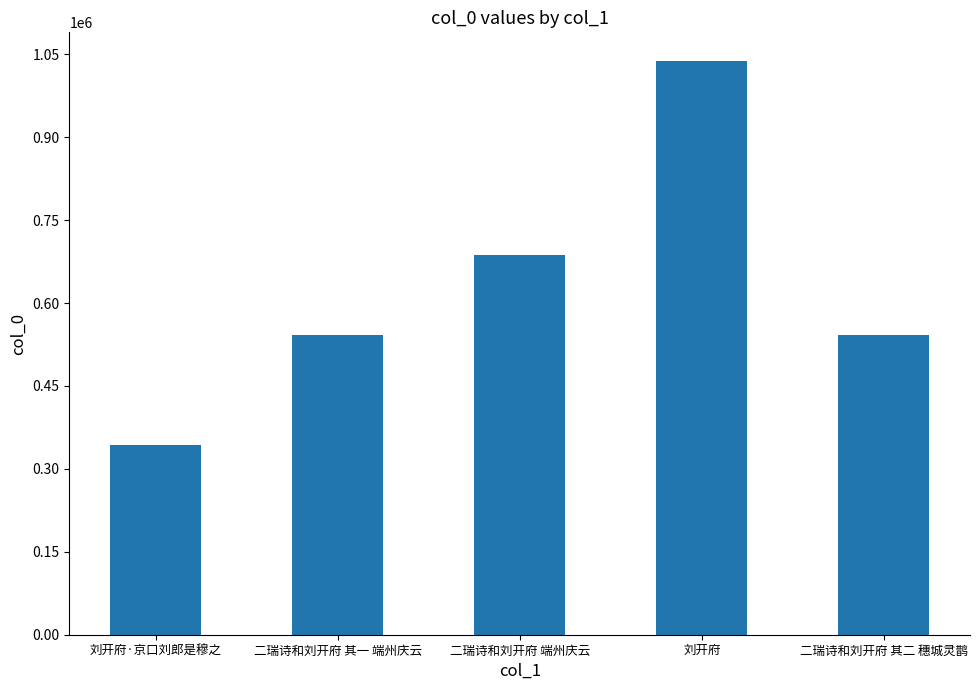

What is the sum of the values at 二瑞诗和刘开府 其一 端州庆云 and 刘开府·京口刘郎是穆之?

883854